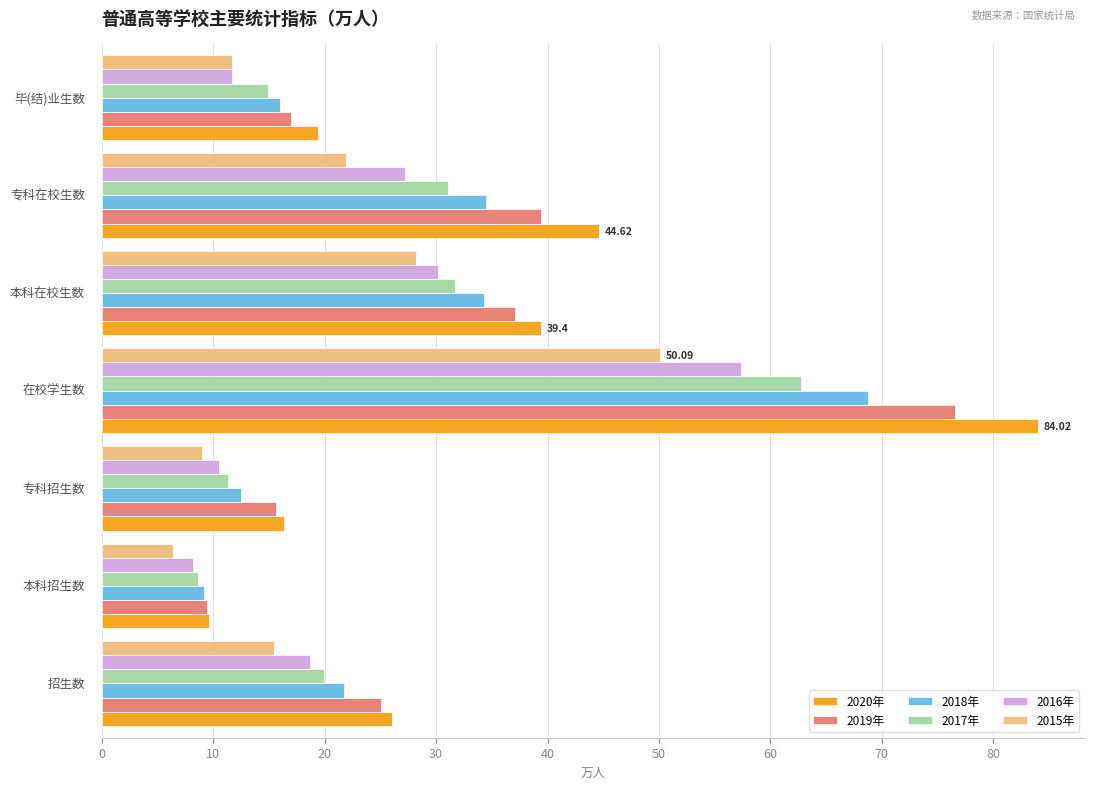

Rank the series by their maximum value, from highest to lowest.

2020年, 2019年, 2018年, 2017年, 2016年, 2015年